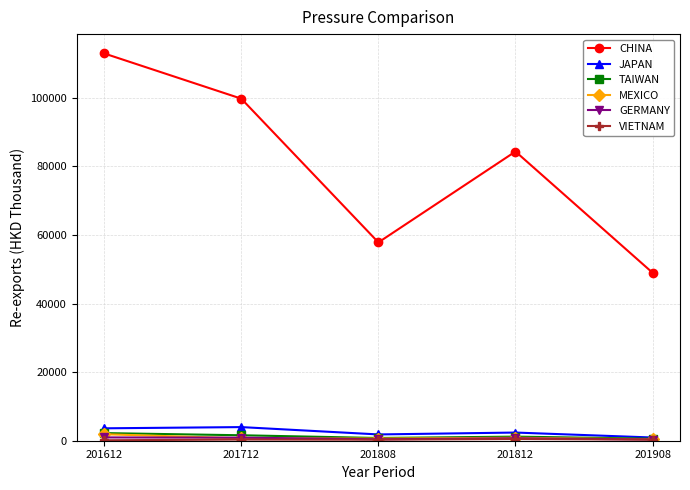

Where is the first local maximum for JAPAN?

201712